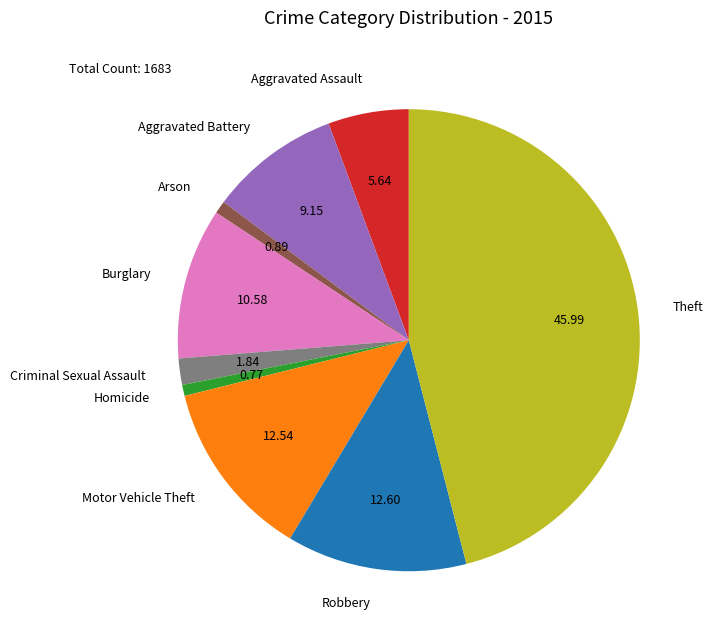

Combined, do Criminal Sexual Assault and Theft account for over 50%?

No